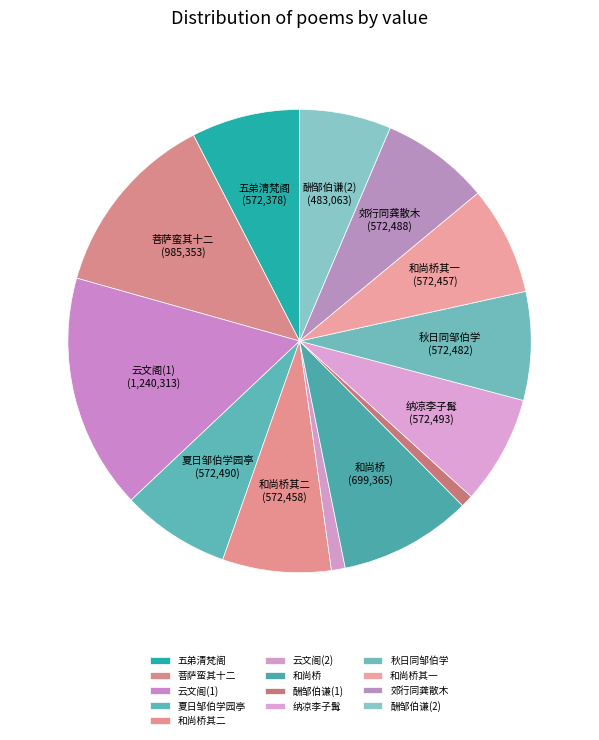

How many slices are in this pie chart?

13